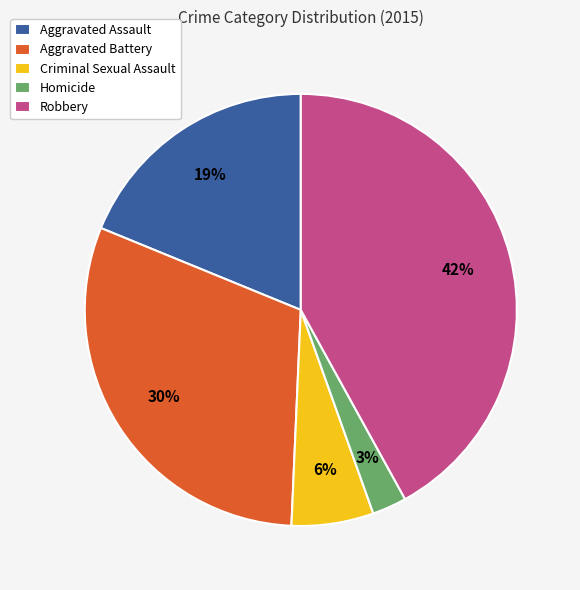

To the nearest percent, what percentage of the pie is Homicide?

3%